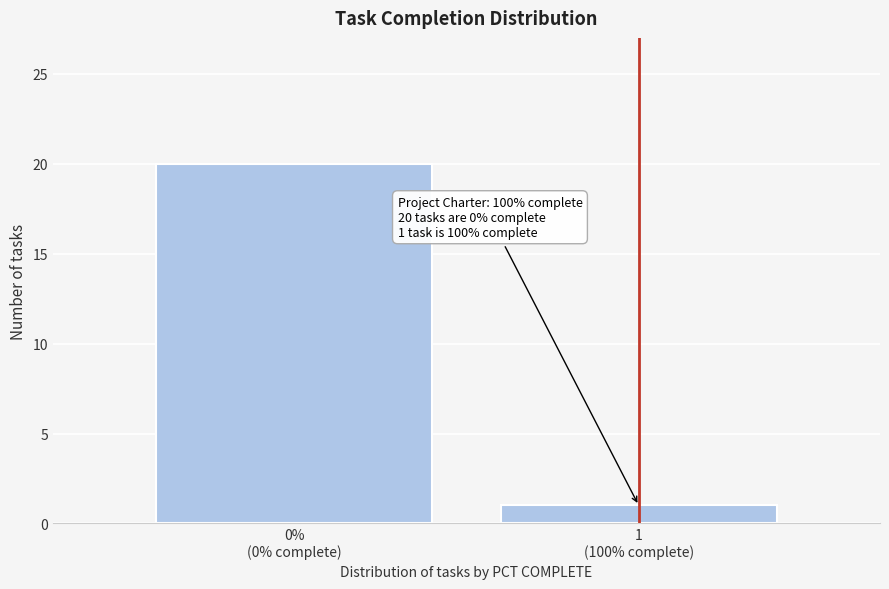

Reading left to right, transcribe all the data shown in this chart.

20	1